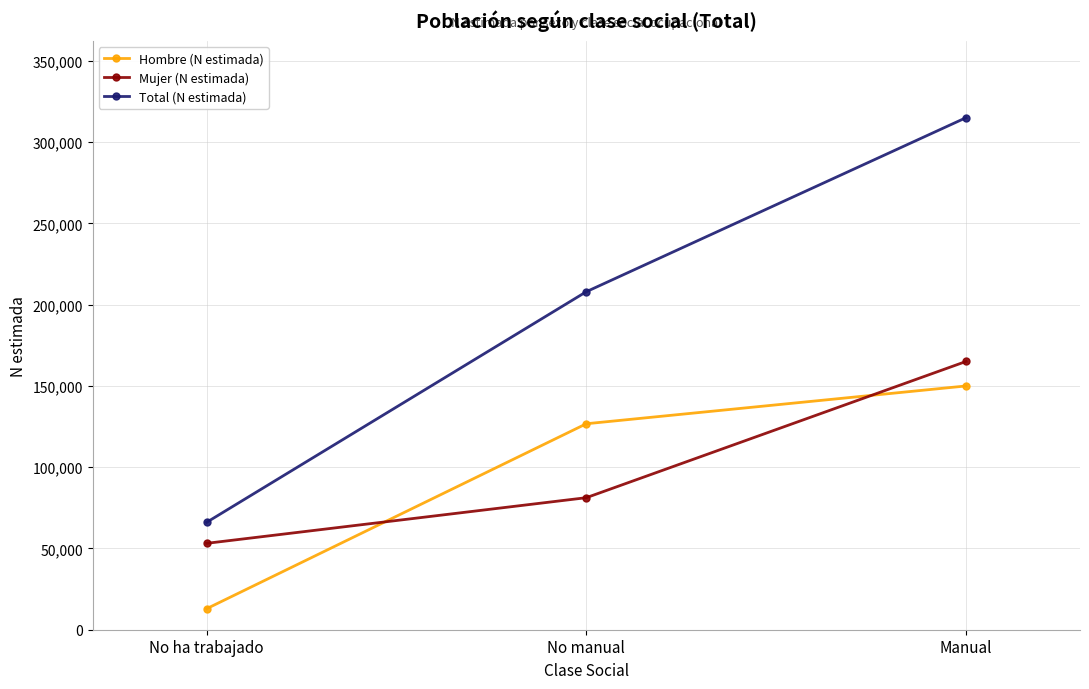

Rank the series by their maximum value, from lowest to highest.

Hombre (N estimada), Mujer (N estimada), Total (N estimada)